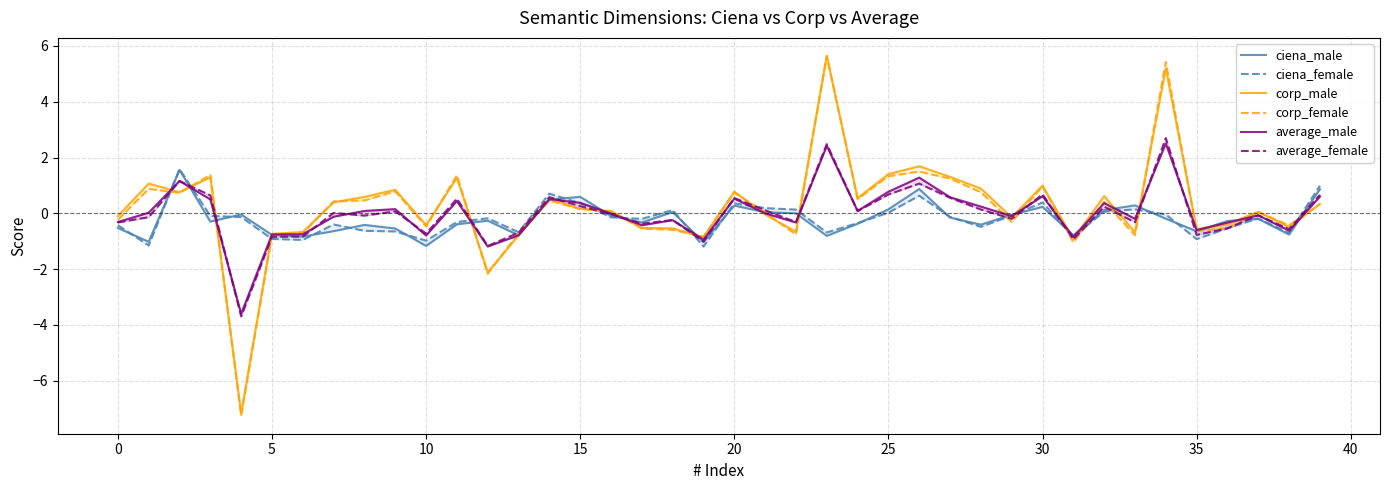

True or false: average_male and ciena_male cross at least once.

True